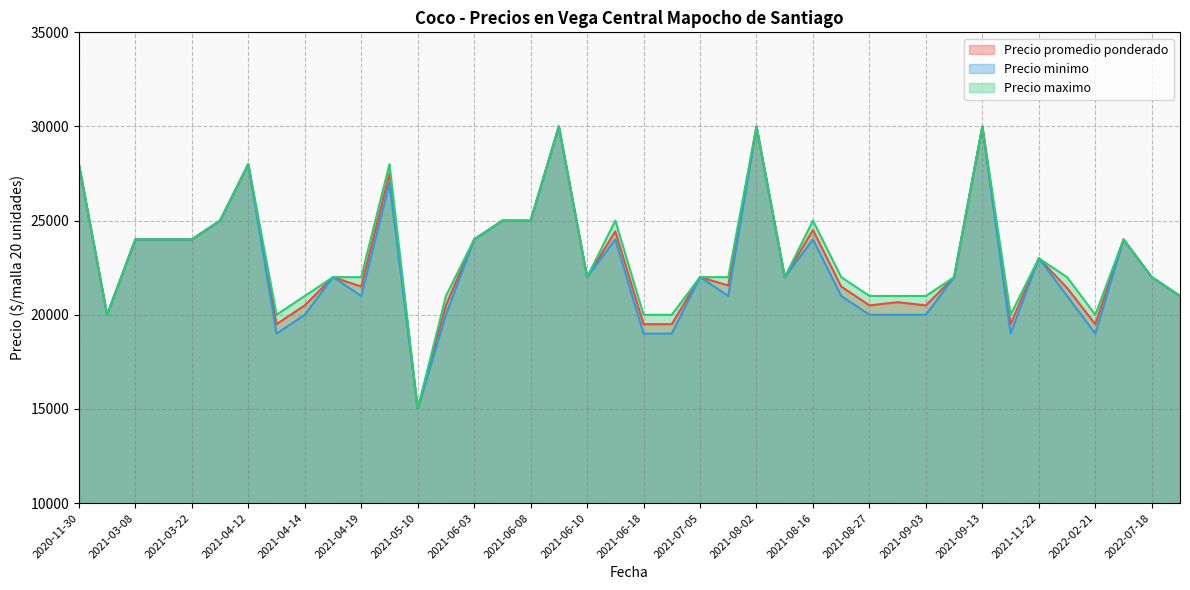

Reading left to right, extract all data points from this chart.

Precio promedio ponderado: 2020-11-30=28000	2020-12-01=20000	2021-03-08=24000	2021-03-15=24000	2021-03-22=24000	2021-03-29=25000	2021-04-12=28000	2021-04-13=19500	2021-04-14=20500	2021-04-16=22000	2021-04-19=21500	2021-04-26=27500	2021-05-10=15000	2021-05-17=20500	2021-06-03=24000	2021-06-07=25000	2021-06-08=25000	2021-06-09=30000	2021-06-10=22000	2021-06-16=24429	2021-06-18=19500	2021-06-25=19500	2021-07-05=22000	2021-07-19=21556	2021-08-02=30000	2021-08-09=22000	2021-08-16=24500	2021-08-23=21500	2021-08-27=20500	2021-08-30=20667	2021-09-03=20500	2021-09-06=22000	2021-09-13=30000	2021-10-04=19500	2021-11-22=23000	2021-11-29=21429	2022-02-21=19500	2022-02-28=24000	2022-07-18=22000	2022-09-26=21000
Precio minimo: 2020-11-30=28000	2020-12-01=20000	2021-03-08=24000	2021-03-15=24000	2021-03-22=24000	2021-03-29=25000	2021-04-12=28000	2021-04-13=19000	2021-04-14=20000	2021-04-16=22000	2021-04-19=21000	2021-04-26=27000	2021-05-10=15000	2021-05-17=20000	2021-06-03=24000	2021-06-07=25000	2021-06-08=25000	2021-06-09=30000	2021-06-10=22000	2021-06-16=24000	2021-06-18=19000	2021-06-25=19000	2021-07-05=22000	2021-07-19=21000	2021-08-02=30000	2021-08-09=22000	2021-08-16=24000	2021-08-23=21000	2021-08-27=20000	2021-08-30=20000	2021-09-03=20000	2021-09-06=22000	2021-09-13=30000	2021-10-04=19000	2021-11-22=23000	2021-11-29=21000	2022-02-21=19000	2022-02-28=24000	2022-07-18=22000	2022-09-26=21000
Precio maximo: 2020-11-30=28000	2020-12-01=20000	2021-03-08=24000	2021-03-15=24000	2021-03-22=24000	2021-03-29=25000	2021-04-12=28000	2021-04-13=20000	2021-04-14=21000	2021-04-16=22000	2021-04-19=22000	2021-04-26=28000	2021-05-10=15000	2021-05-17=21000	2021-06-03=24000	2021-06-07=25000	2021-06-08=25000	2021-06-09=30000	2021-06-10=22000	2021-06-16=25000	2021-06-18=20000	2021-06-25=20000	2021-07-05=22000	2021-07-19=22000	2021-08-02=30000	2021-08-09=22000	2021-08-16=25000	2021-08-23=22000	2021-08-27=21000	2021-08-30=21000	2021-09-03=21000	2021-09-06=22000	2021-09-13=30000	2021-10-04=20000	2021-11-22=23000	2021-11-29=22000	2022-02-21=20000	2022-02-28=24000	2022-07-18=22000	2022-09-26=21000